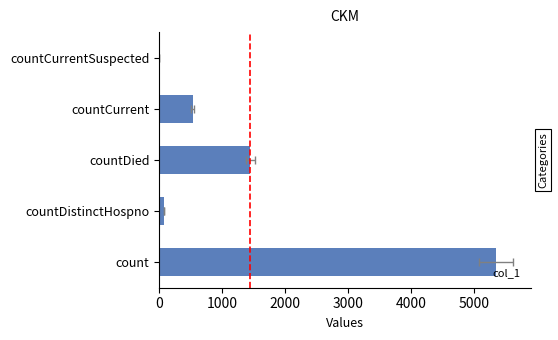

True or false: the data shows 0 at countCurrentSuspected.

True